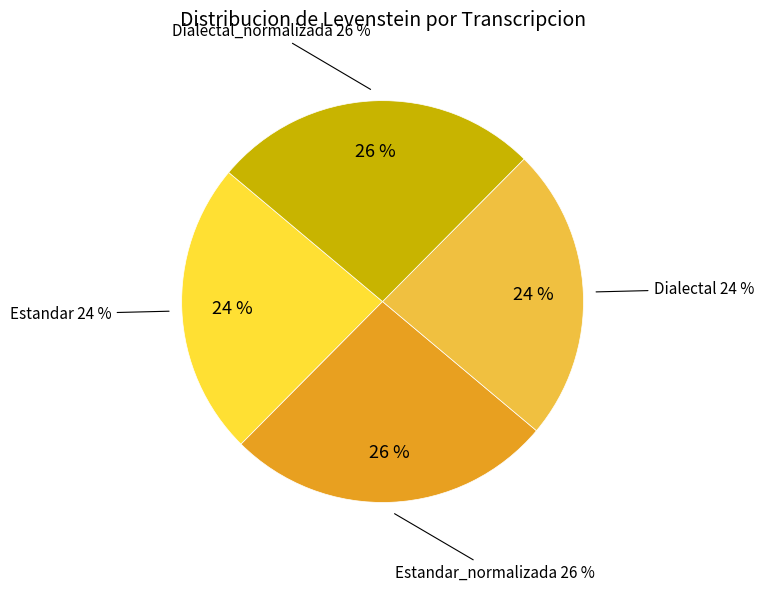

Which slice is the largest?

Estandar_normalizada